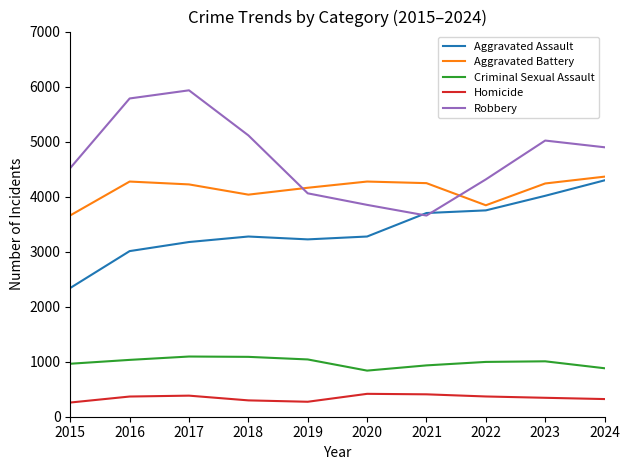

True or false: Homicide and Aggravated Assault intersect in this chart.

False